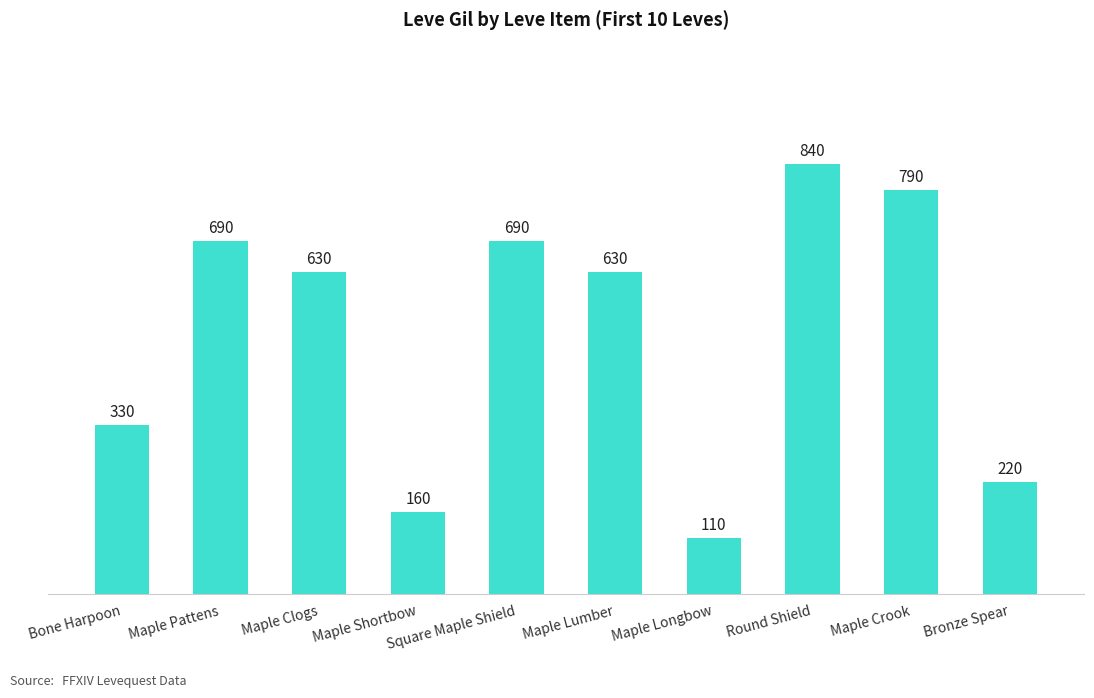

What is the change in value from Square Maple Shield to Maple Lumber?

-60